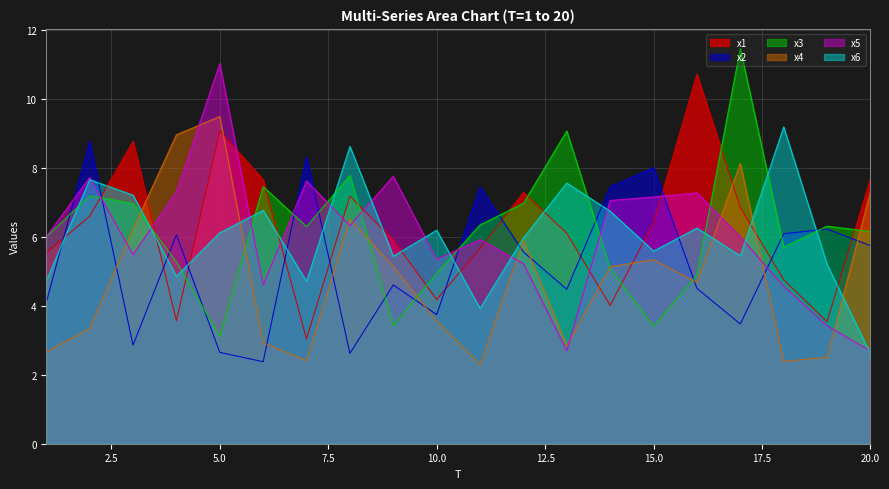

How many intersections are there between x3 and x5?

9